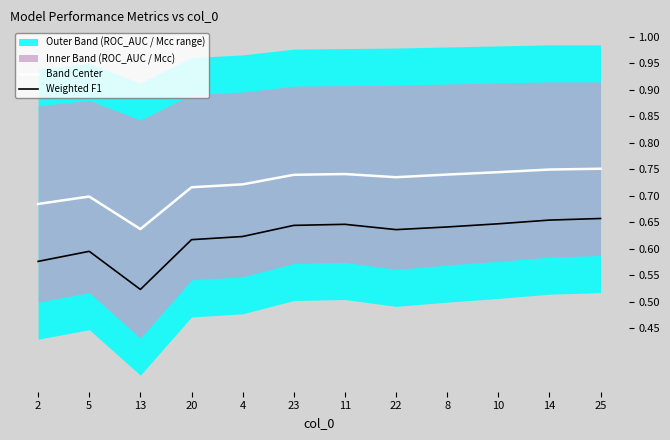

What is the total value across all series at 23?

1.4